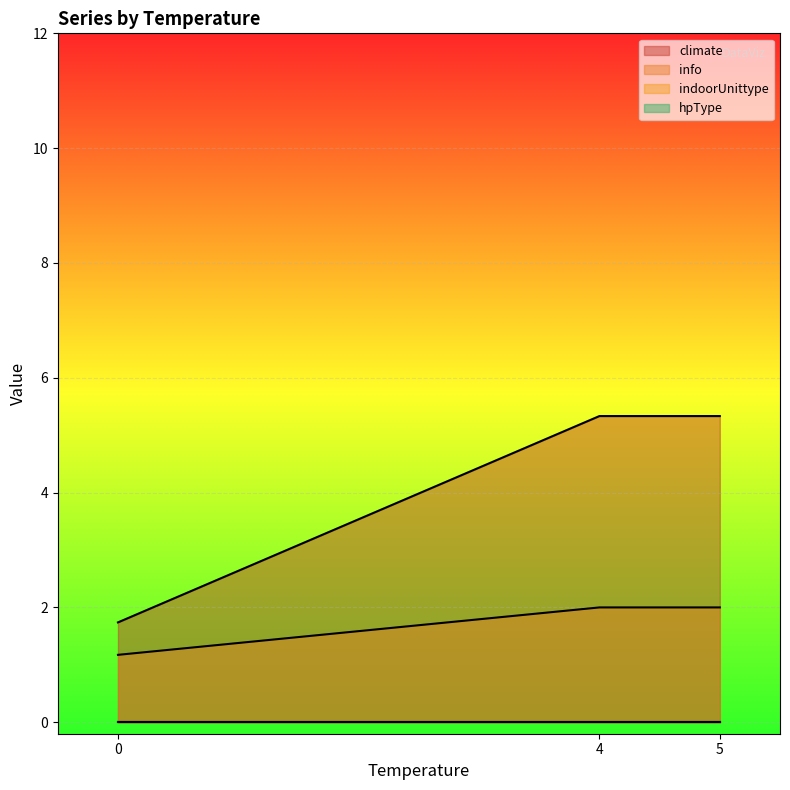

How many series are shown in this chart?

4